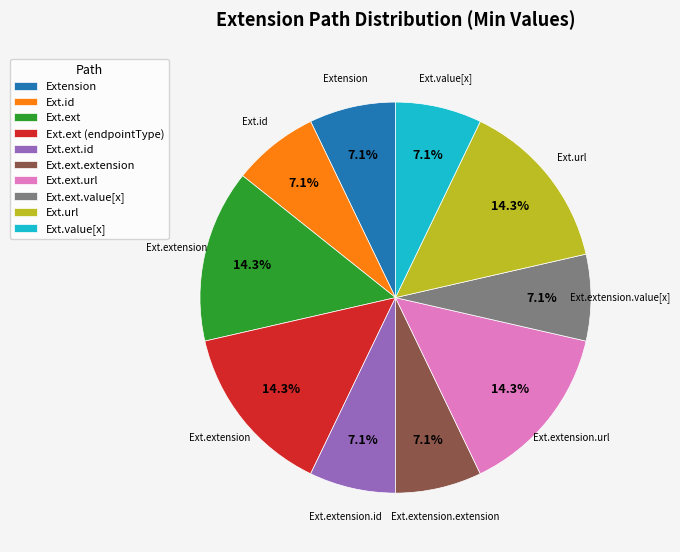

What is the ratio of the value at Ext.url to the value at Ext.ext.value[x]?

2.0